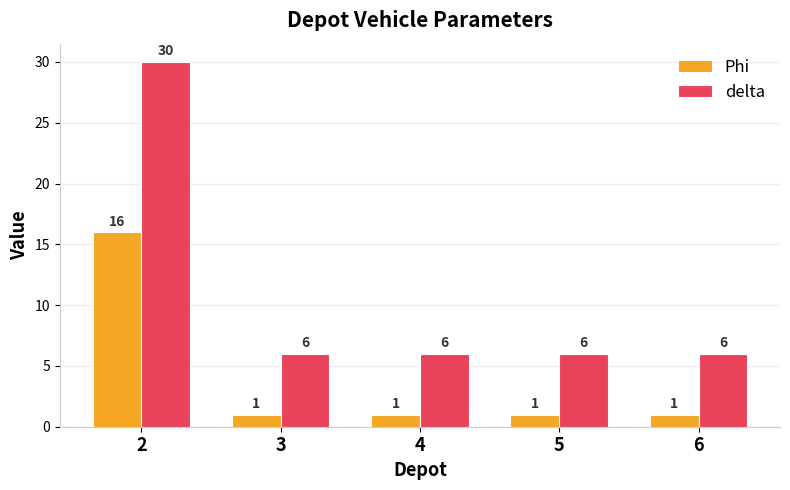

What is the minimum value for delta?

6